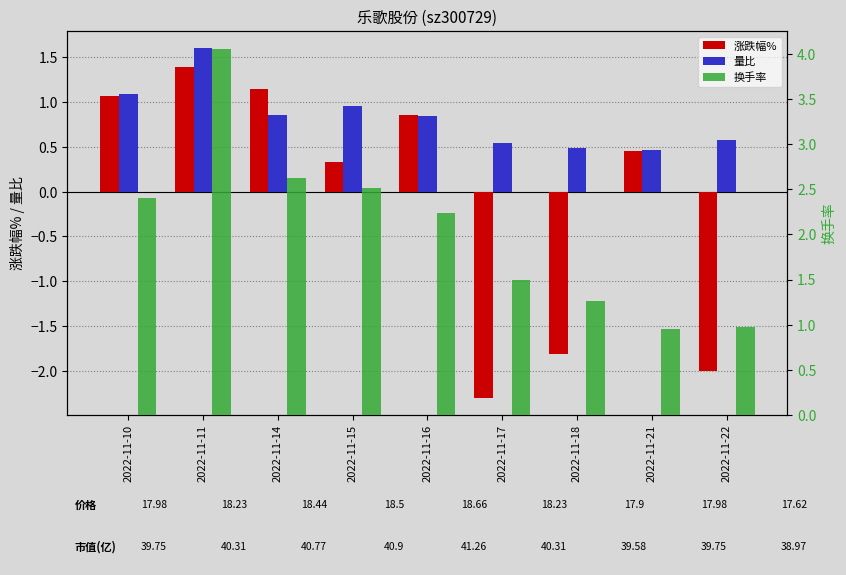

List the labels in order of 换手率 value, largest first.

2022-11-11, 2022-11-14, 2022-11-15, 2022-11-10, 2022-11-16, 2022-11-17, 2022-11-18, 2022-11-22, 2022-11-21